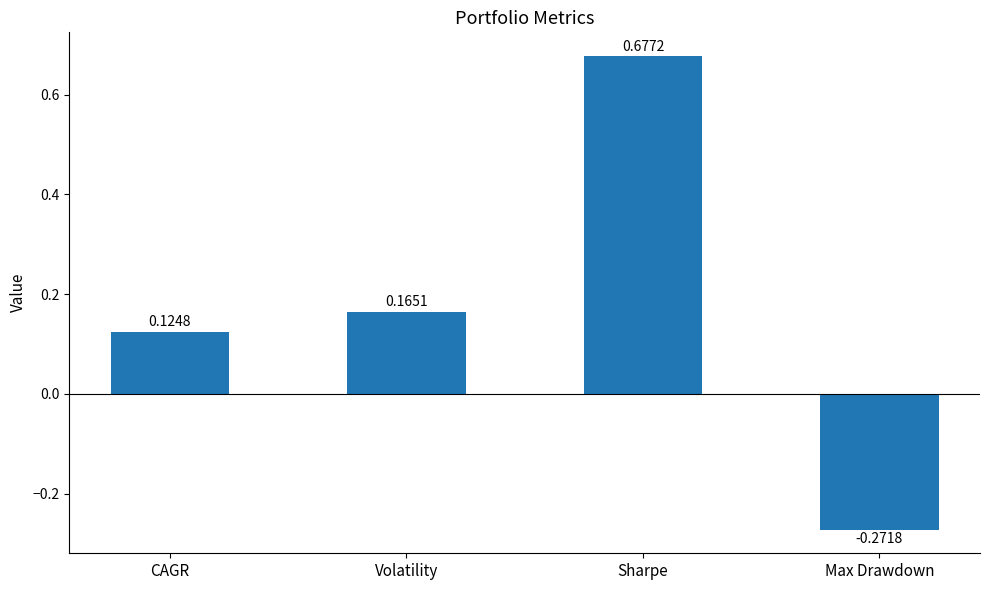

What is the label of the 4th bar from the right?

CAGR